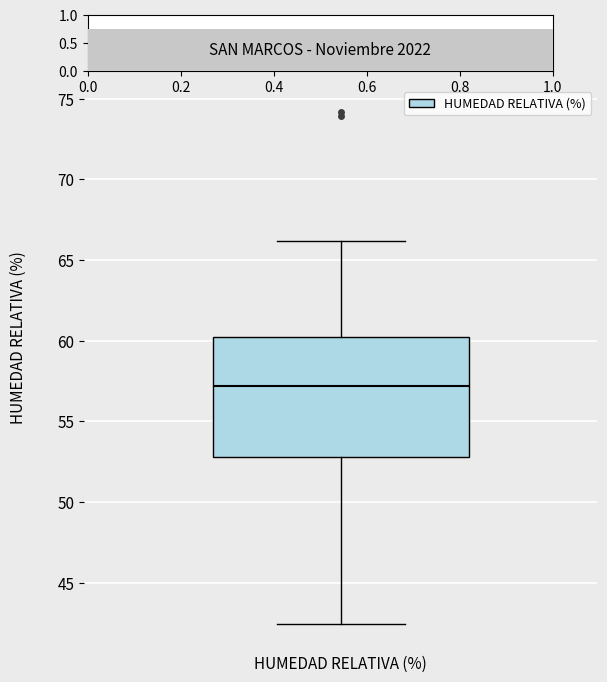

Transcribe this box plot: give where the median line is, the range the box spans, and where the two whiskers end, as read against the y-axis. The values are not printed on the chart, so give them approximately, as read against the axis.

median 57.0, box 53.0 to 60.5, whiskers 42.5 to 66.0